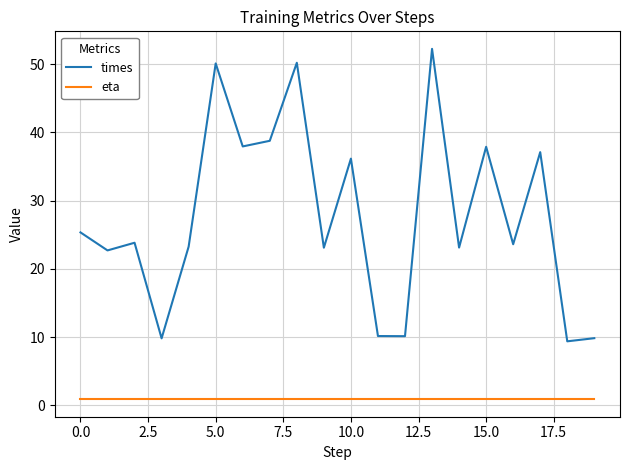

What is the difference between the maximum and minimum values in the times series?

42.9